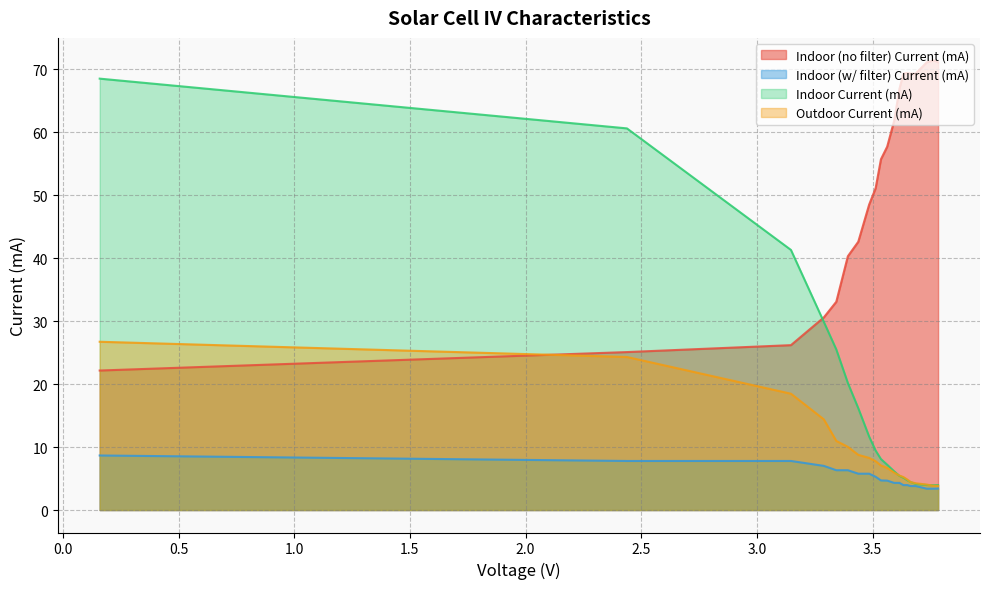

Where is Indoor (w/ filter) Current (mA) nearest to the value 6?

3.485